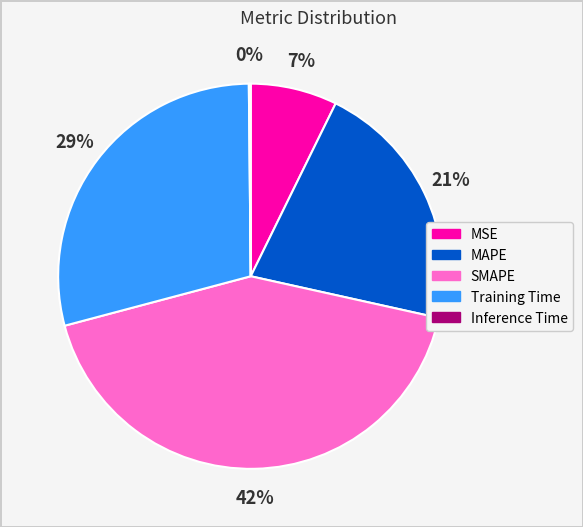

Which slice is the largest?

SMAPE